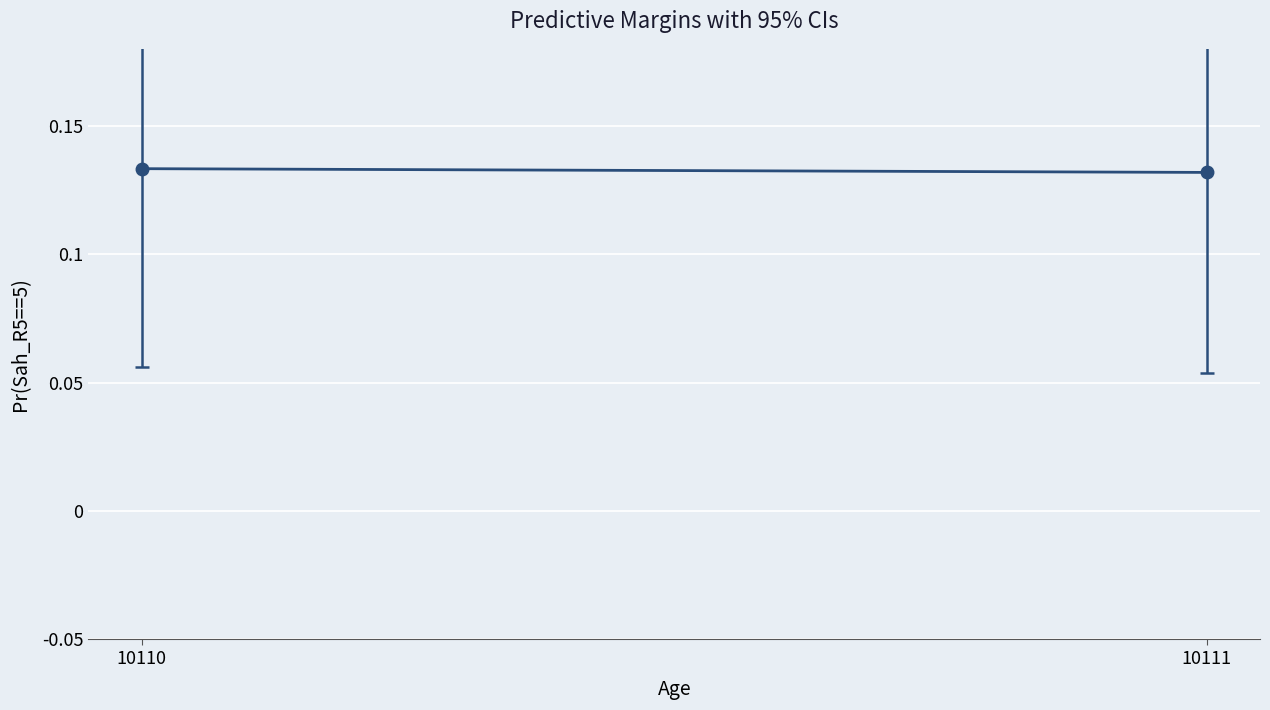

Rank the categories by value from lowest to highest.

10111, 10110